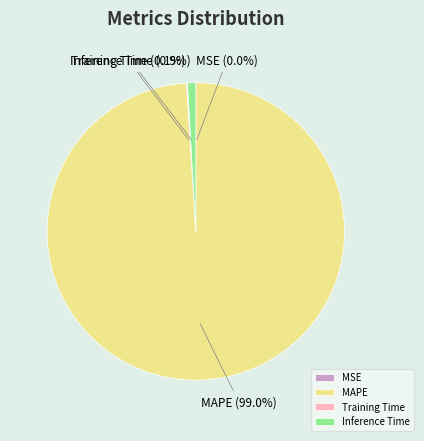

How much of the chart is everything except MAPE?

1.0%